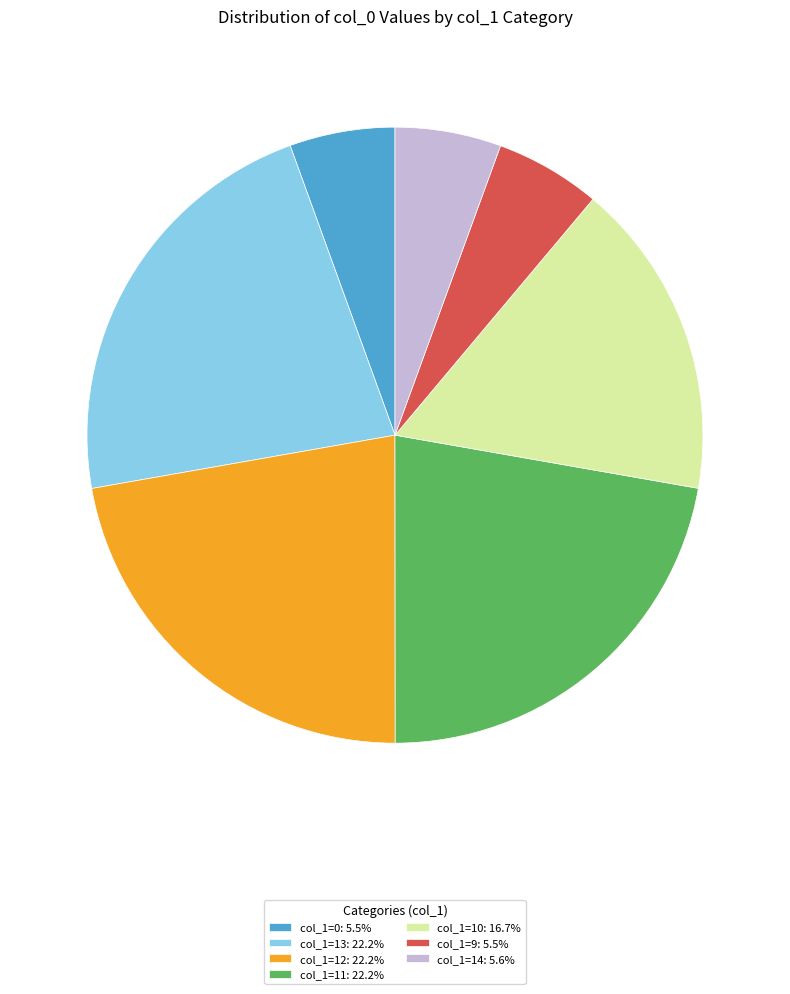

Combined, do col_1=0: 5.5% and col_1=12: 22.2% account for over 50%?

No